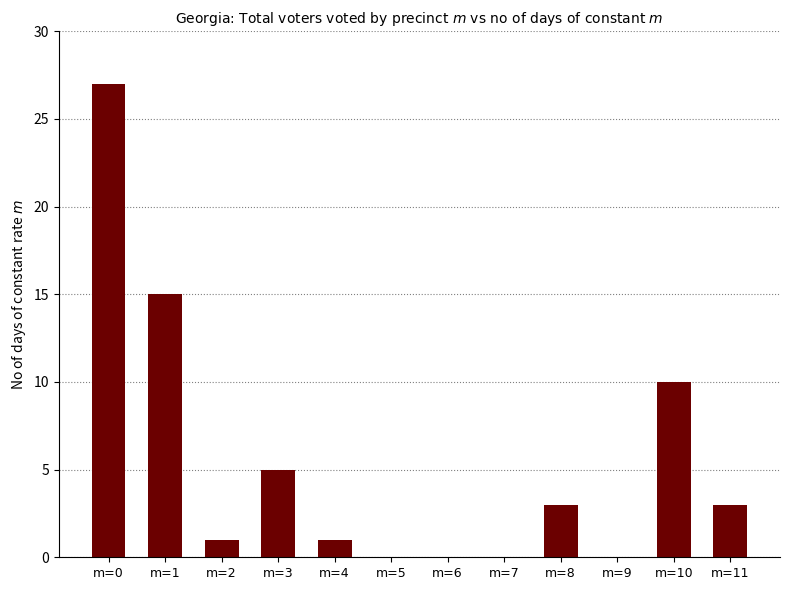

Which category has the highest value across all series?

m=0